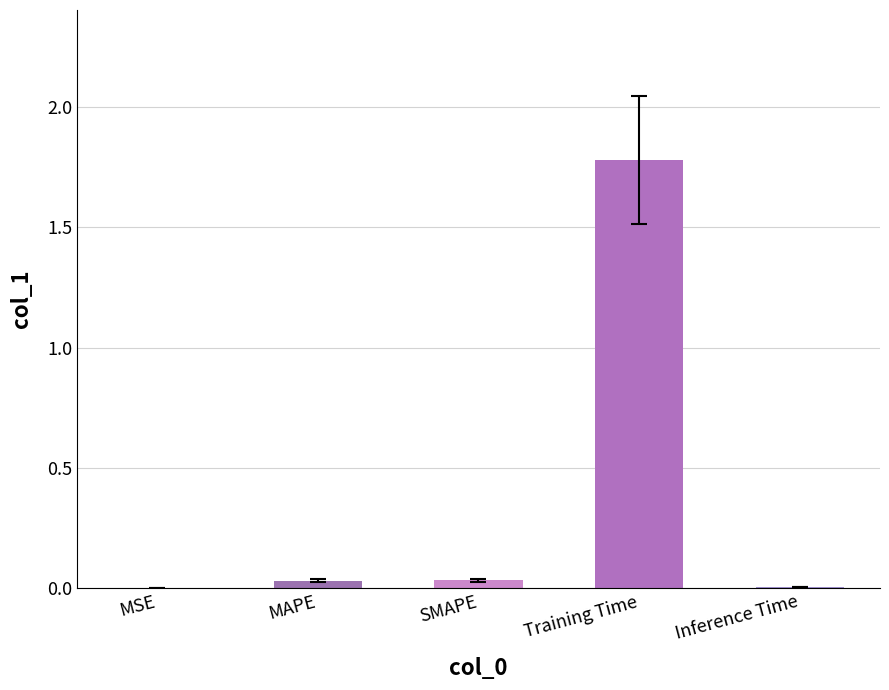

Between Training Time and Inference Time, which is larger?

Training Time